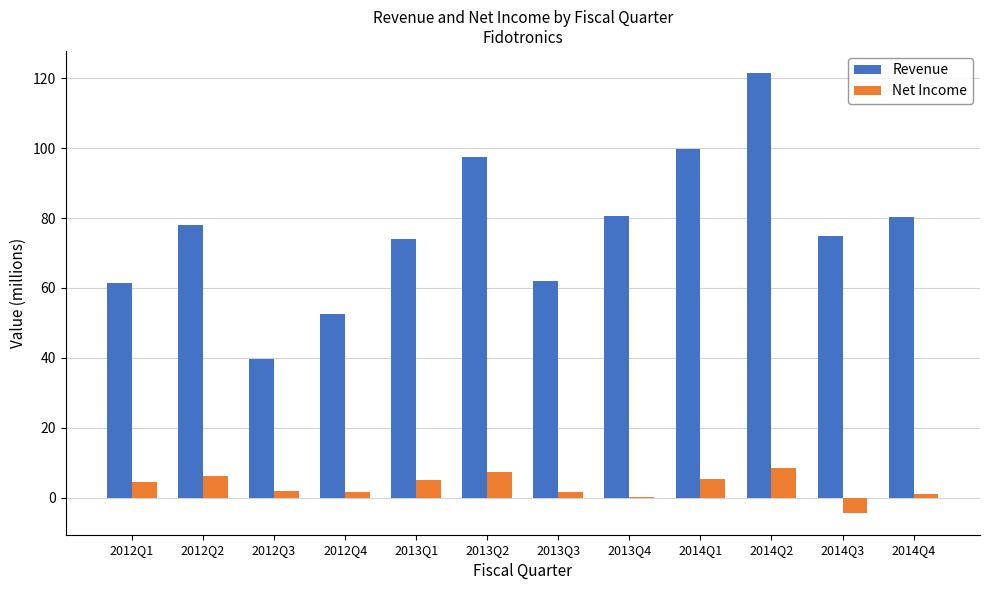

The value of Revenue at 2012Q3 is 39.6. True or false?

True